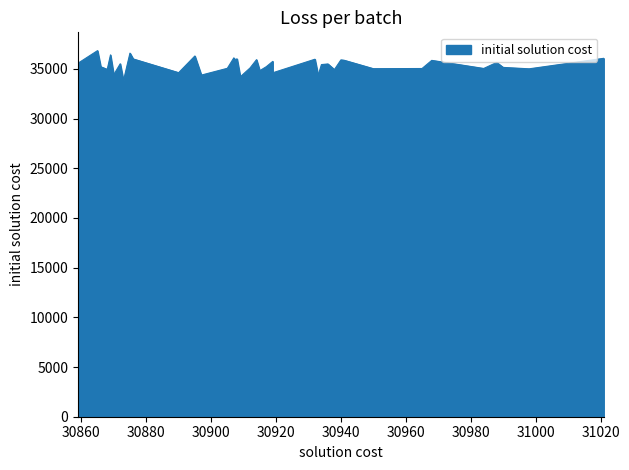

How many series are shown in this chart?

1